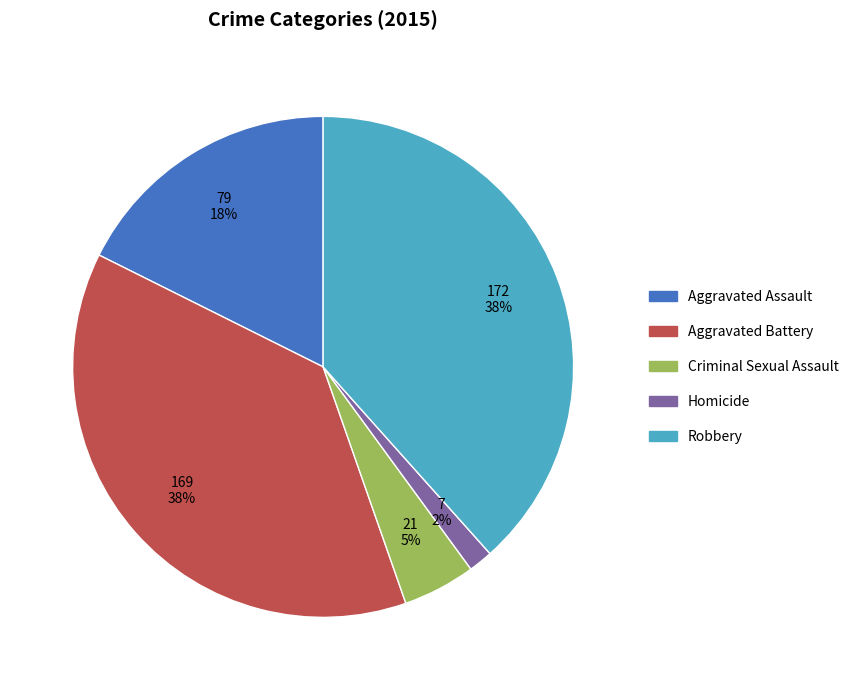

Is the sum of Aggravated Battery and Aggravated Assault greater than half?

Yes